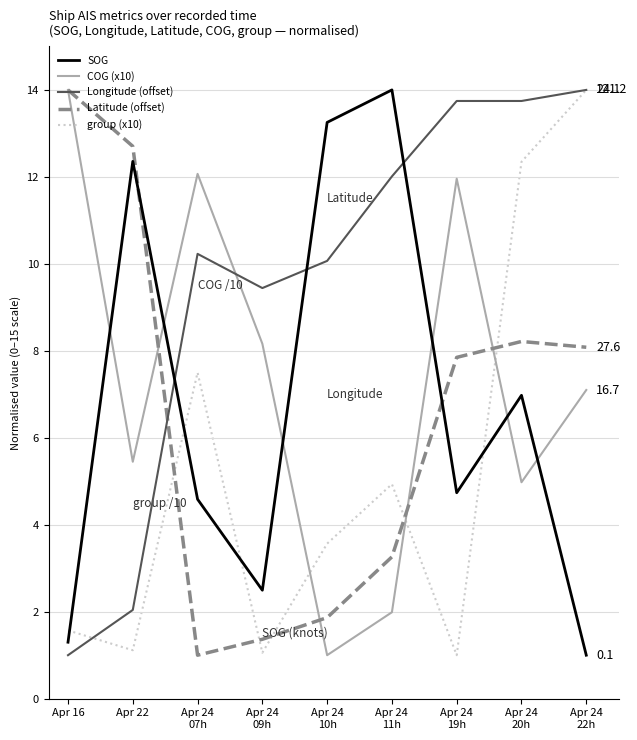

True or false: Longitude (offset) has a value of 3.7 at Apr 24
19h.

False